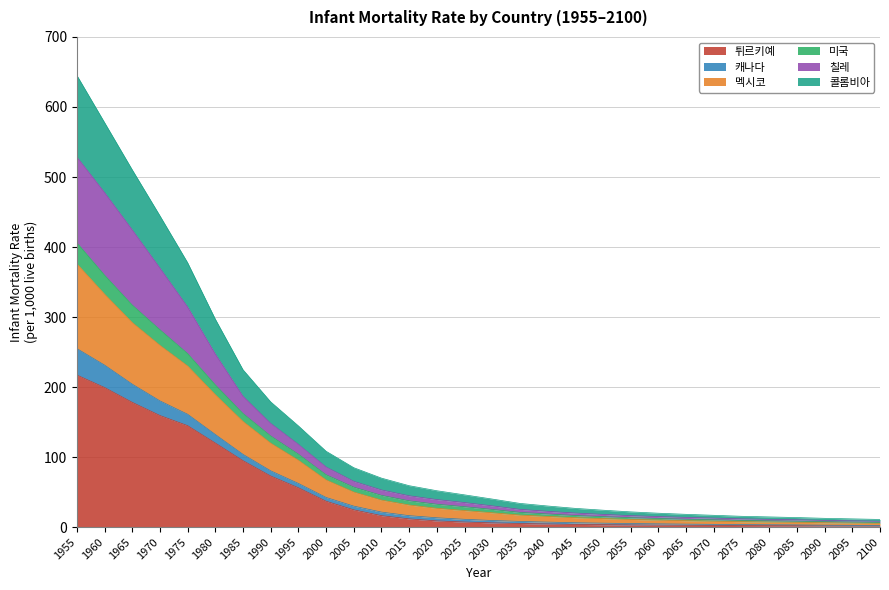

What is the smallest value displayed?

1.7